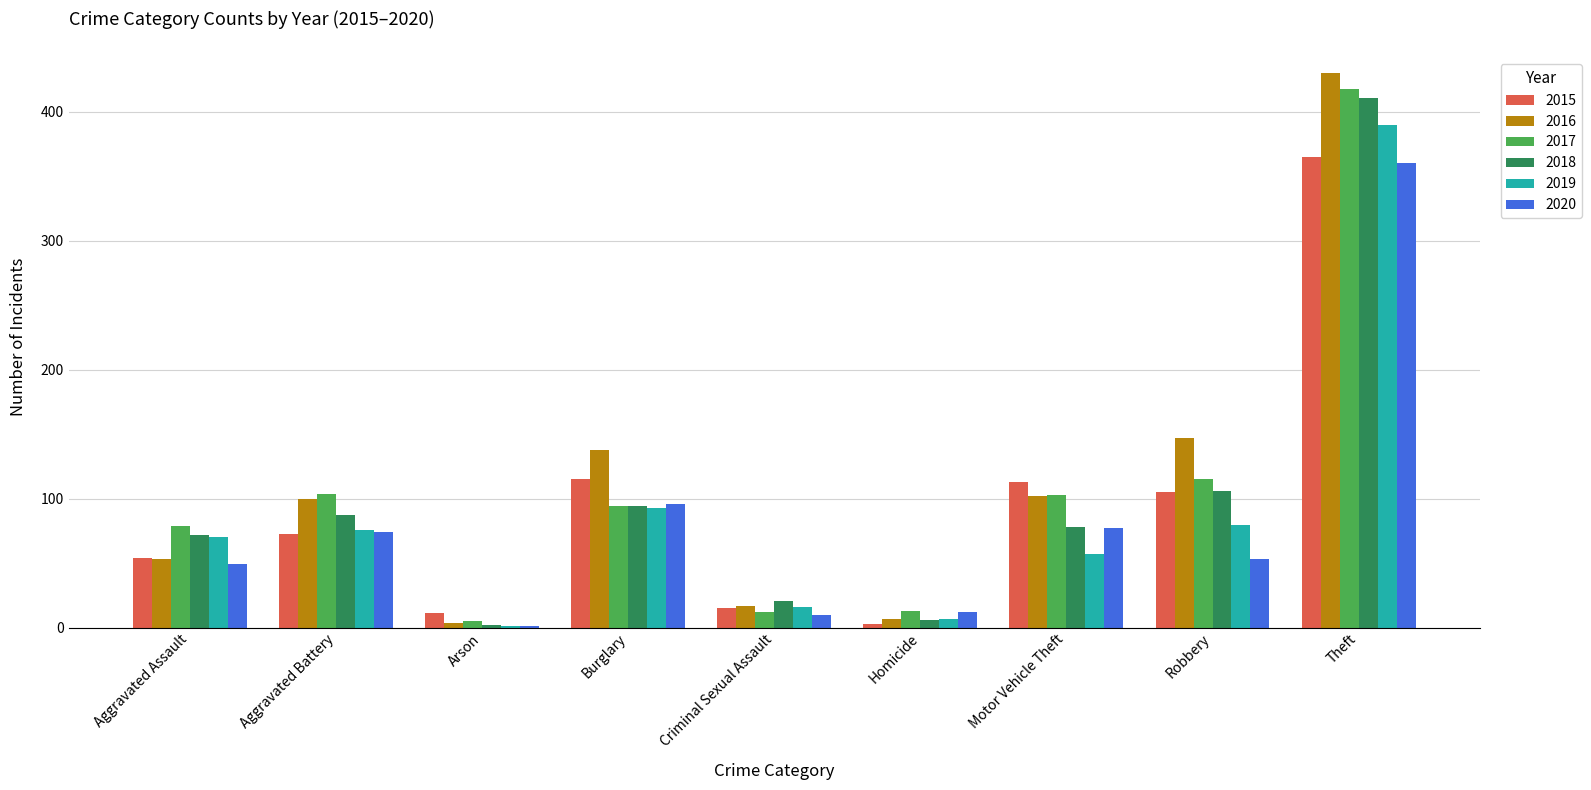

Between Burglary and Criminal Sexual Assault, which series saw the biggest shift?

2016